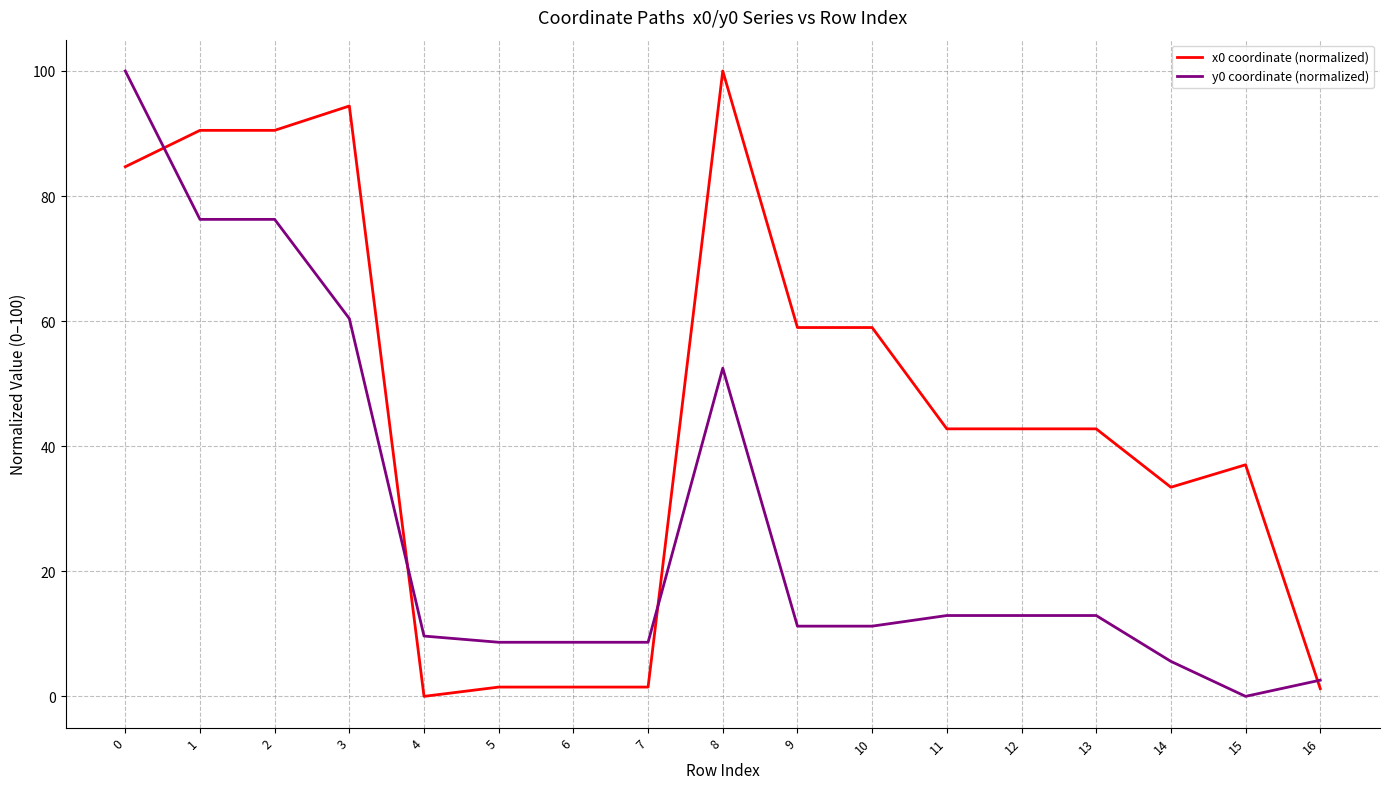

At which label does x0 coordinate (normalized) reach its peak?

8